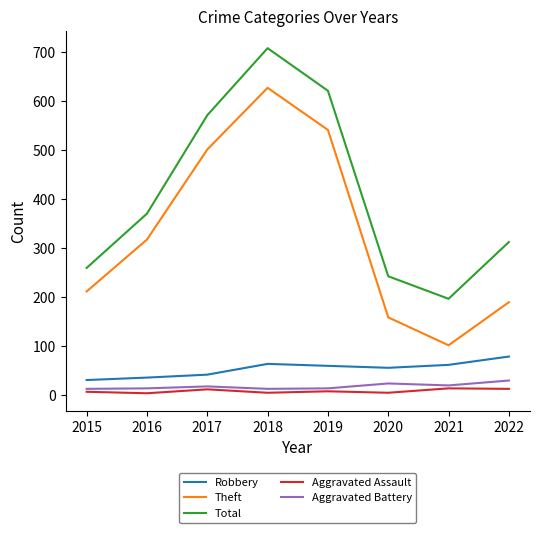

At how many categories does at least one series exceed 596?

2